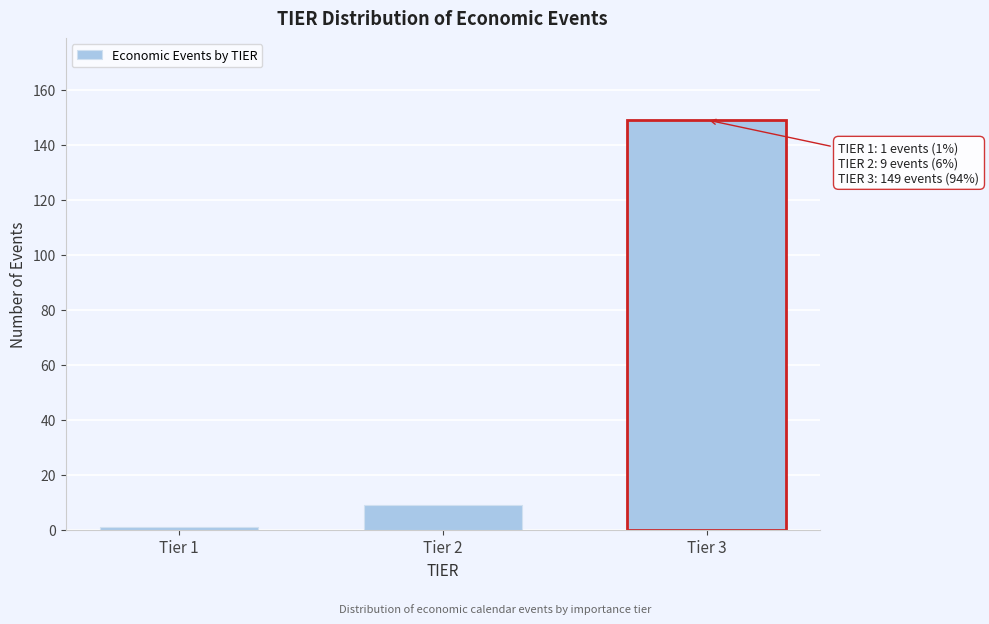

Reading right to left, list all the values displayed in this chart.

Tier 3=149	Tier 2=9	Tier 1=1